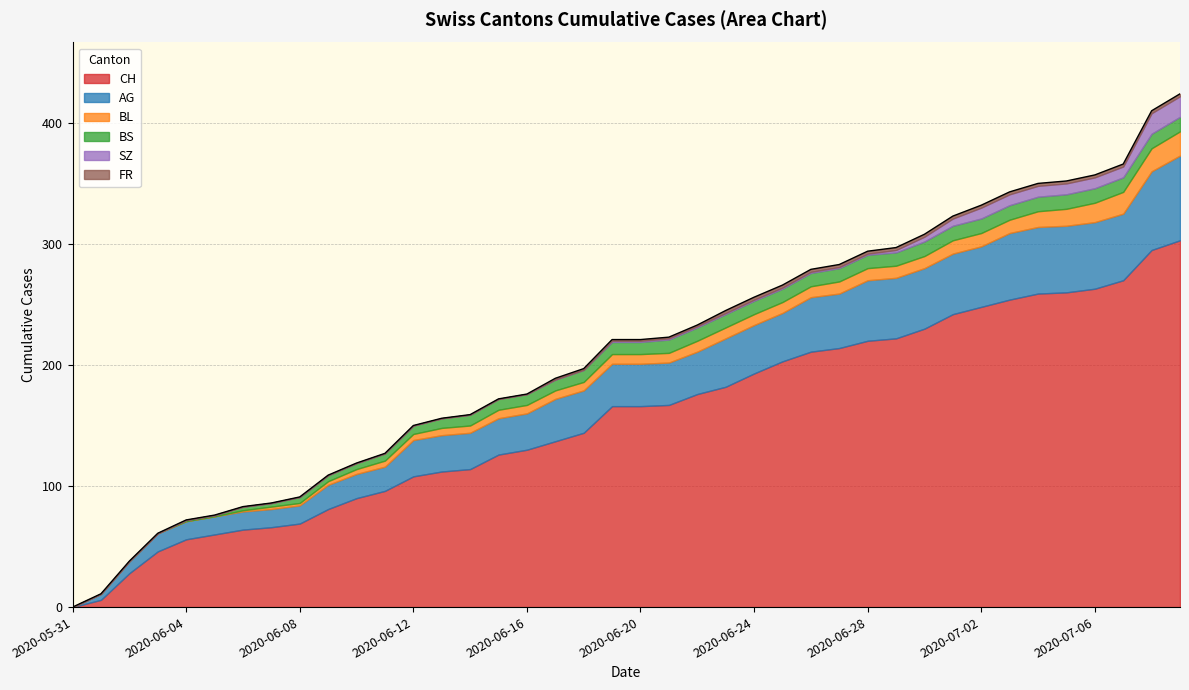

What position from the left is 2020-06-22?

23